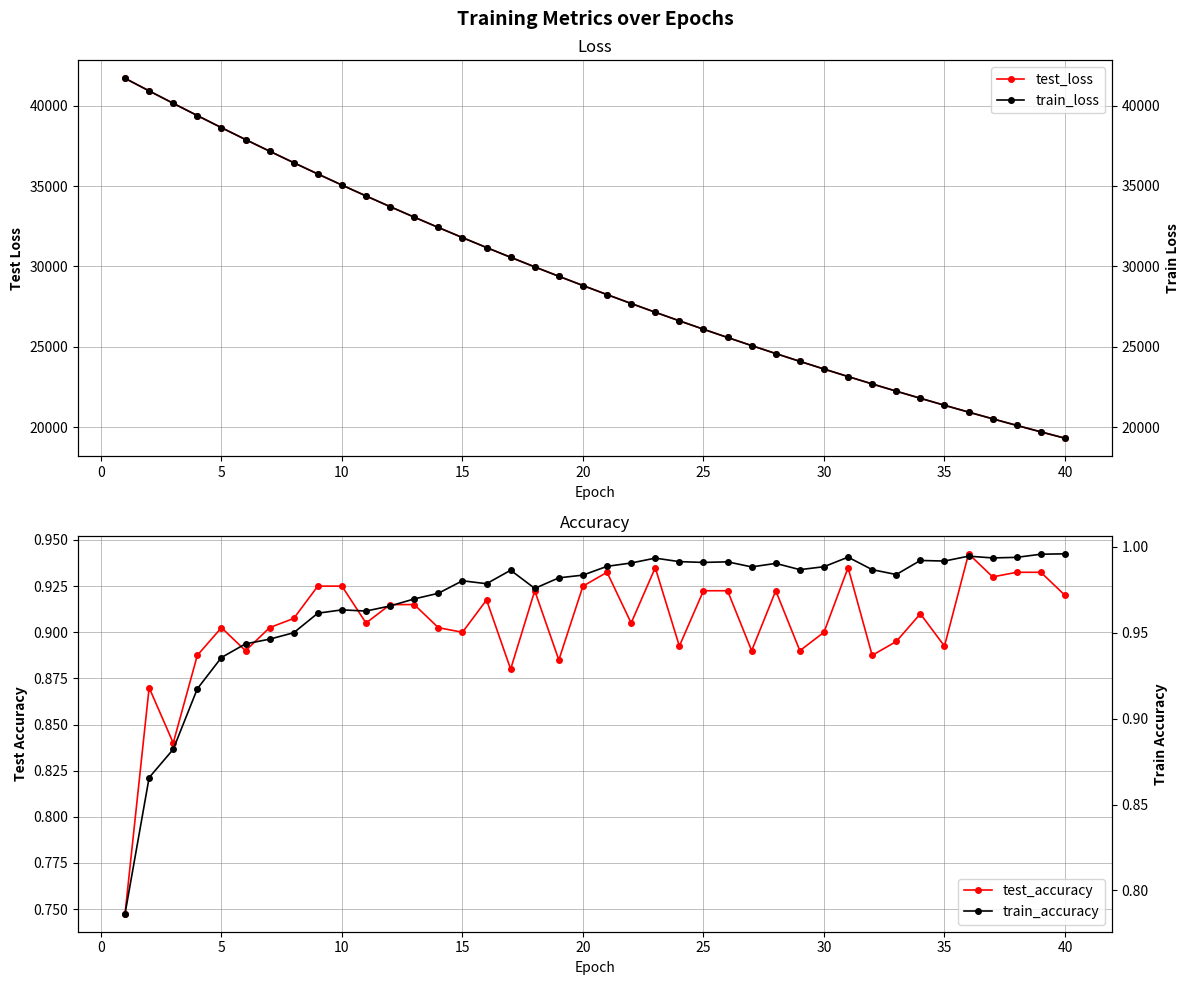

True or false: train_loss and train_accuracy cross at least once.

False